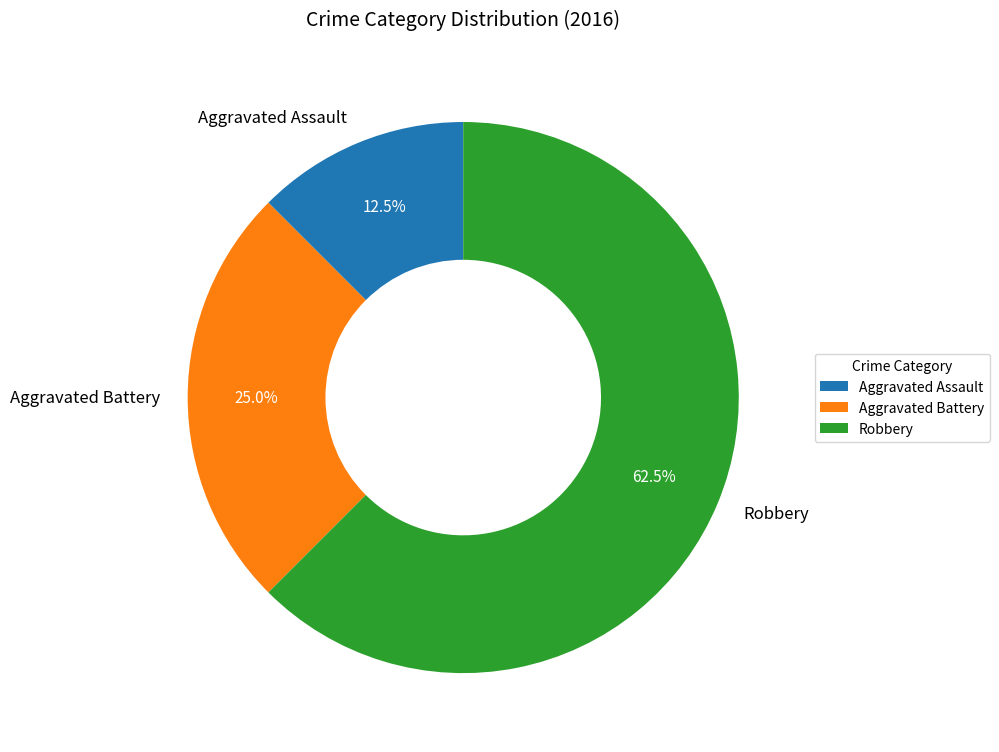

How many segments does this pie chart have?

3